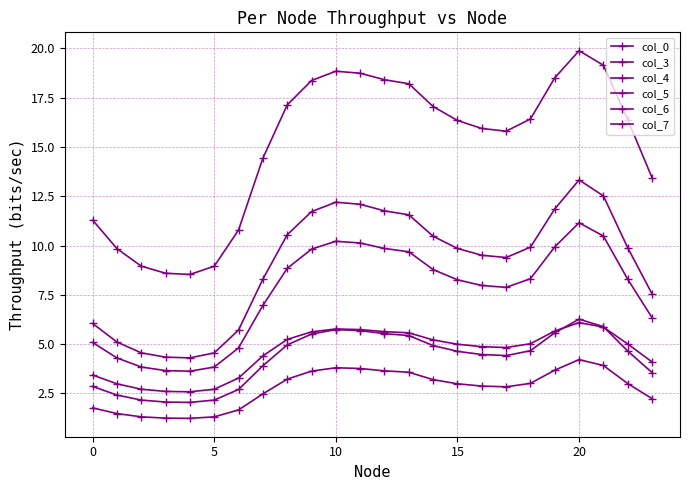

Is this an area chart (filled region under the line)?

No